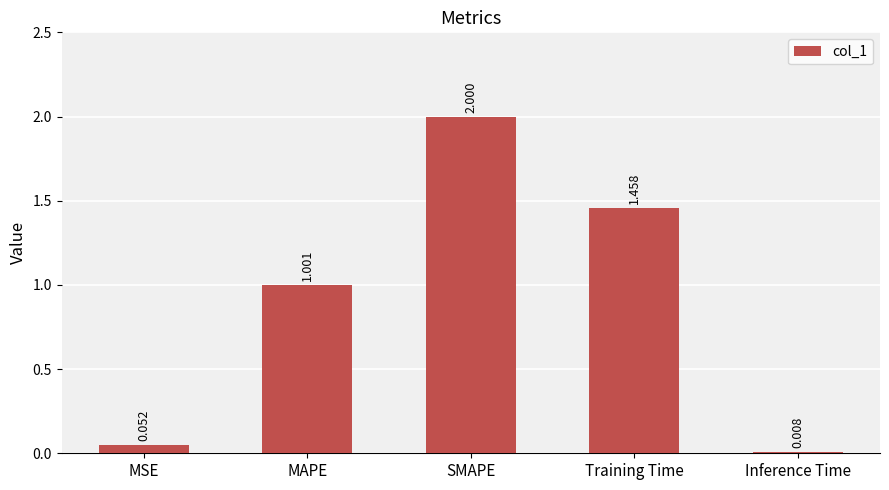

What is the label of the 2nd bar from the left?

MAPE